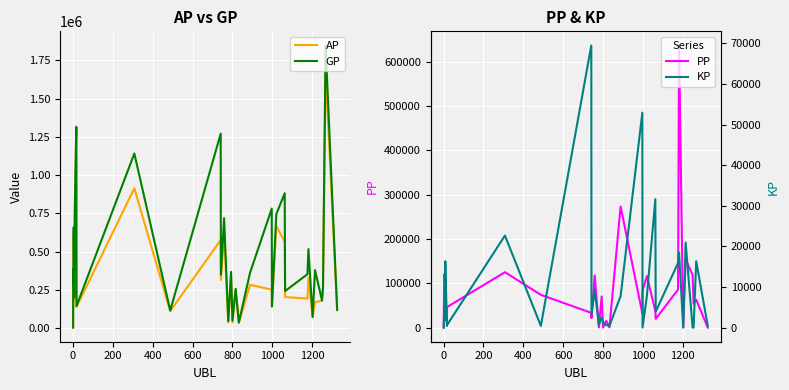

What is the maximum value for PP?

636907